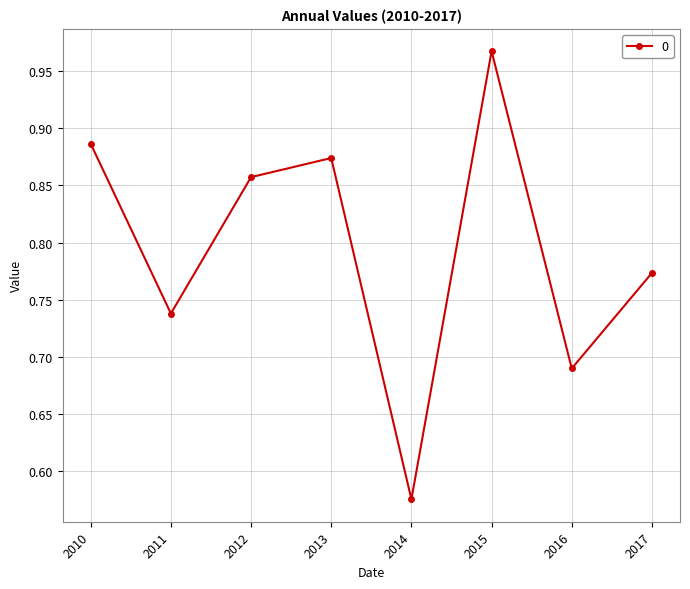

True or false: the data has more than 0 interior local peaks.

True